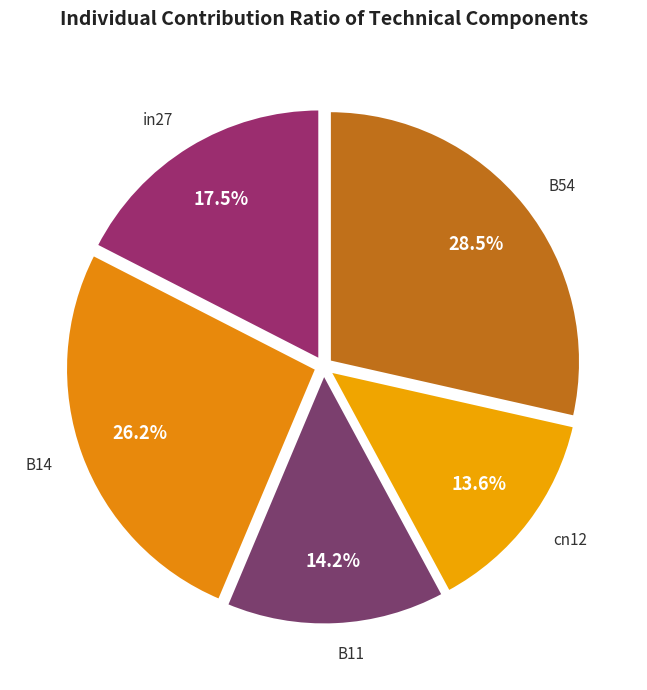

Is there a majority slice in this chart?

No